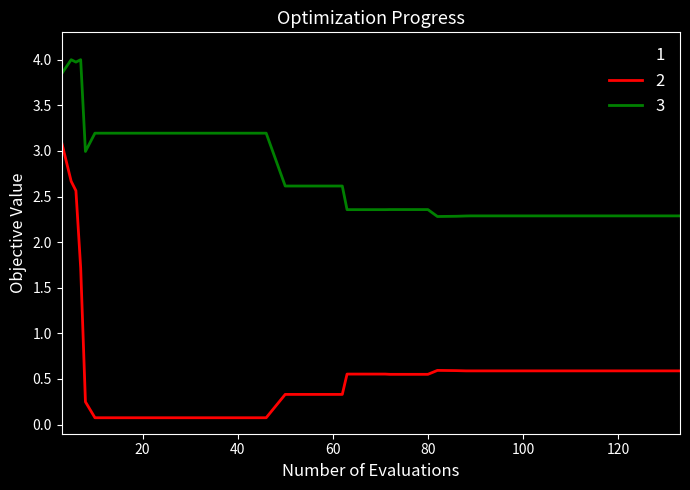

What is the maximum value for 2?

3.1